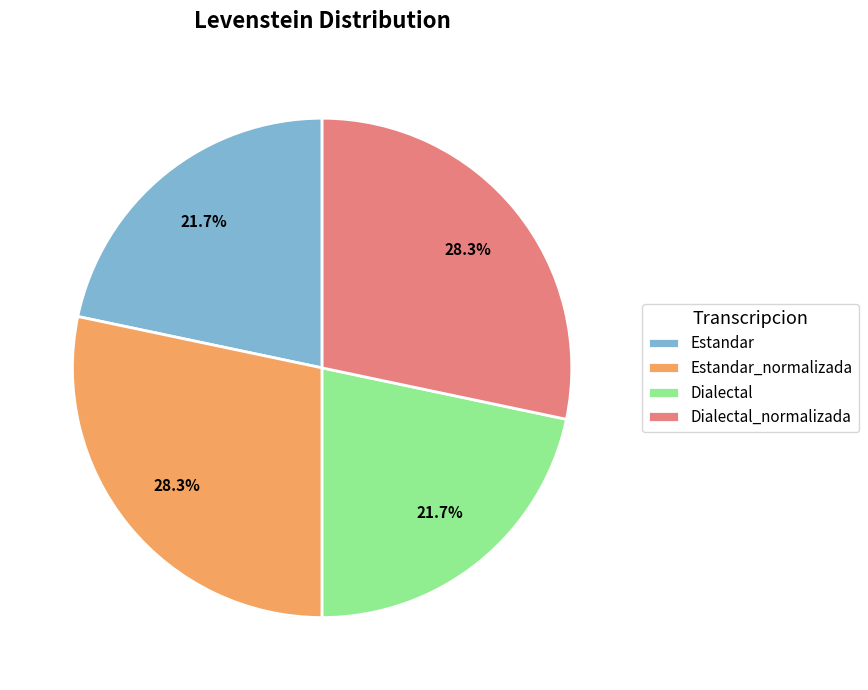

To the nearest percent, what portion does Estandar represent?

22%